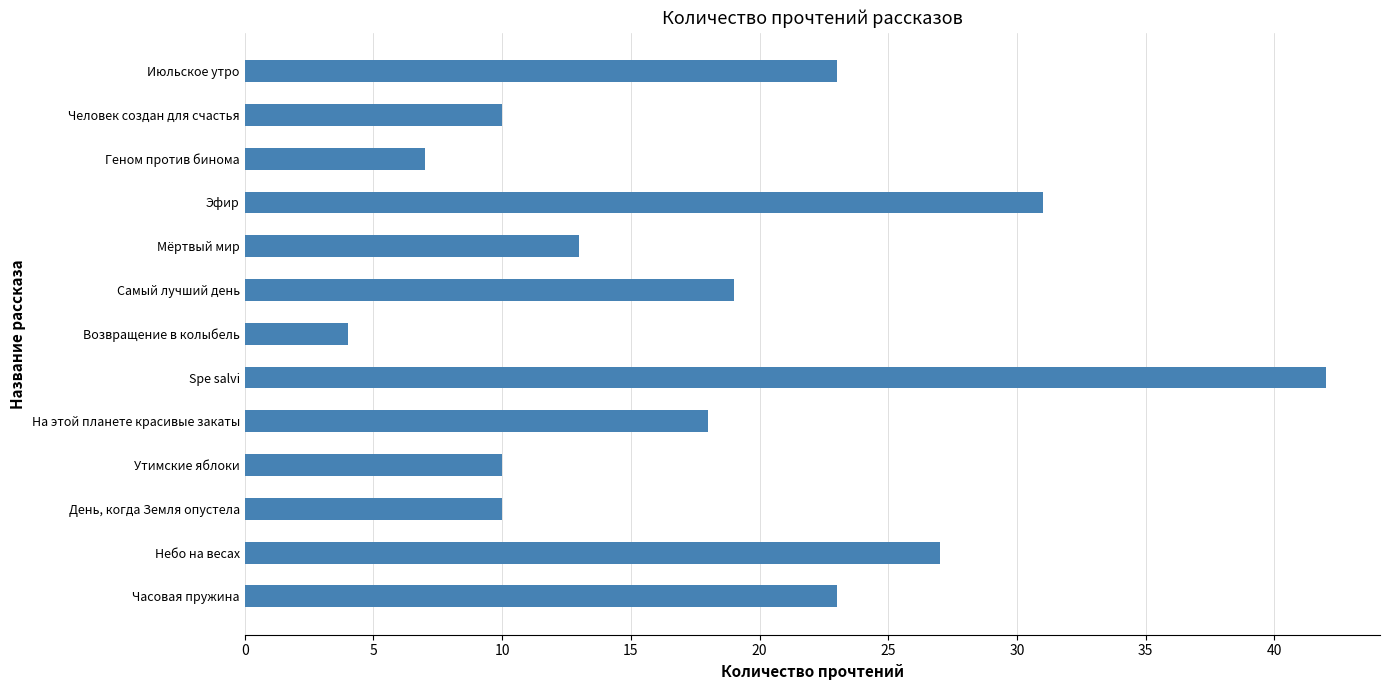

What is the average value?

18